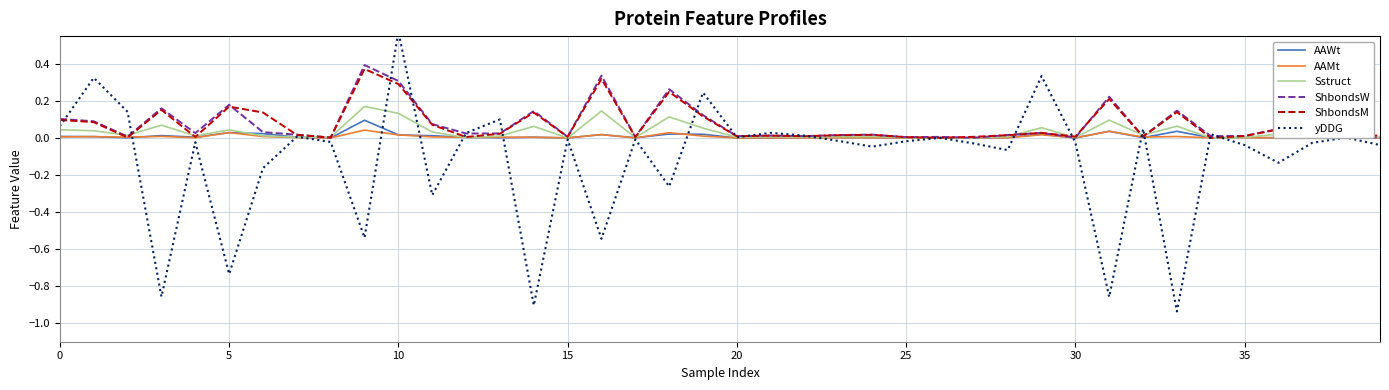

Reading left to right, transcribe all the data shown in this chart.

AAWt: 0.0	0.0	0.0	0.0	0.0	0.0	0.0	0.0	0.0	0.1	0.0	0.0	0.0	0.0	0.0	0.0	0.0	0.0	0.0	0.0	0.0	0.0	0.0	0.0	0.0	0.0	0.0	0.0	0.0	0.0	0.0	0.0	0.0	0.0	0.0	0.0	0.0	0.0	0.0	0.0
AAMt: 0.0	0.0	0.0	0.0	0.0	0.0	0.0	0.0	0.0	0.0	0.0	0.0	0.0	0.0	0.0	0.0	0.0	0.0	0.0	0.0	0.0	0.0	0.0	0.0	0.0	0.0	0.0	0.0	0.0	0.0	0.0	0.0	0.0	0.0	0.0	0.0	0.0	0.0	0.0	0.0
Sstruct: 0.0	0.0	0.0	0.1	0.0	0.0	0.0	0.0	0.0	0.2	0.1	0.0	0.0	0.0	0.1	0.0	0.1	0.0	0.1	0.1	0.0	0.0	0.0	0.0	0.0	0.0	0.0	0.0	0.0	0.1	0.0	0.1	0.0	0.1	0.0	0.0	0.0	0.0	0.0	0.0
ShbondsW: 0.1	0.1	0.0	0.2	0.0	0.2	0.0	0.0	0.0	0.4	0.3	0.1	0.0	0.0	0.1	0.0	0.3	0.0	0.3	0.1	0.0	0.0	0.0	0.0	0.0	0.0	0.0	0.0	0.0	0.0	0.0	0.2	0.0	0.1	0.0	0.0	0.0	0.0	0.0	0.0
ShbondsM: 0.1	0.1	0.0	0.2	0.0	0.2	0.1	0.0	0.0	0.4	0.3	0.1	0.0	0.0	0.1	0.0	0.3	0.0	0.2	0.1	0.0	0.0	0.0	0.0	0.0	0.0	0.0	0.0	0.0	0.0	0.0	0.2	0.0	0.1	0.0	0.0	0.0	0.0	0.0	0.0
yDDG: 0.1	0.3	0.1	-0.9	-0.0	-0.7	-0.2	0.0	-0.0	-0.5	0.6	-0.3	0.0	0.1	-0.9	-0.0	-0.5	-0.0	-0.3	0.2	0.0	0.0	0.0	-0.0	-0.0	-0.0	0.0	-0.0	-0.1	0.3	-0.0	-0.9	0.0	-0.9	0.0	-0.0	-0.1	-0.0	0.0	-0.0